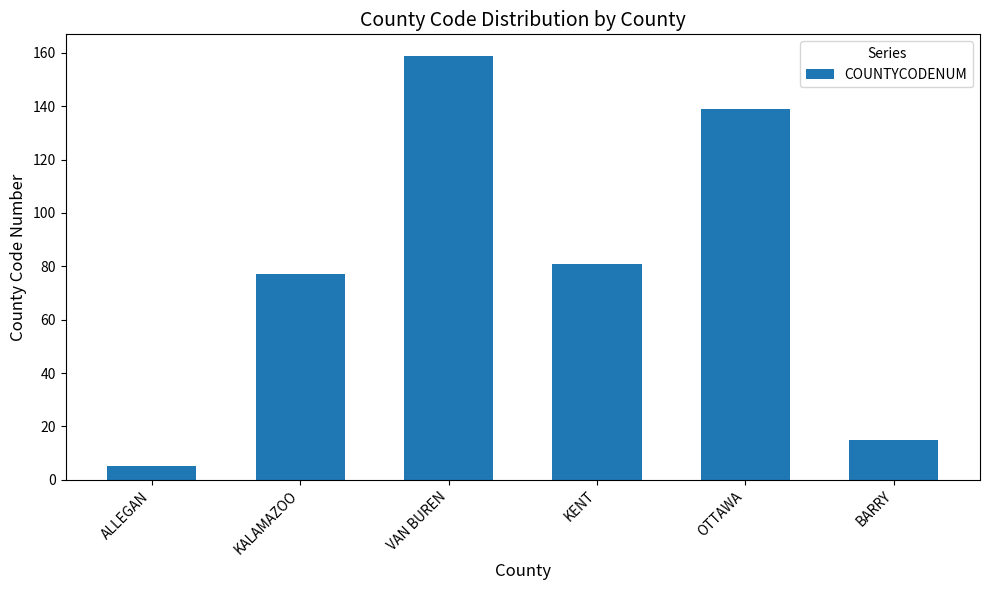

What is the change in value from KALAMAZOO to OTTAWA?

+62